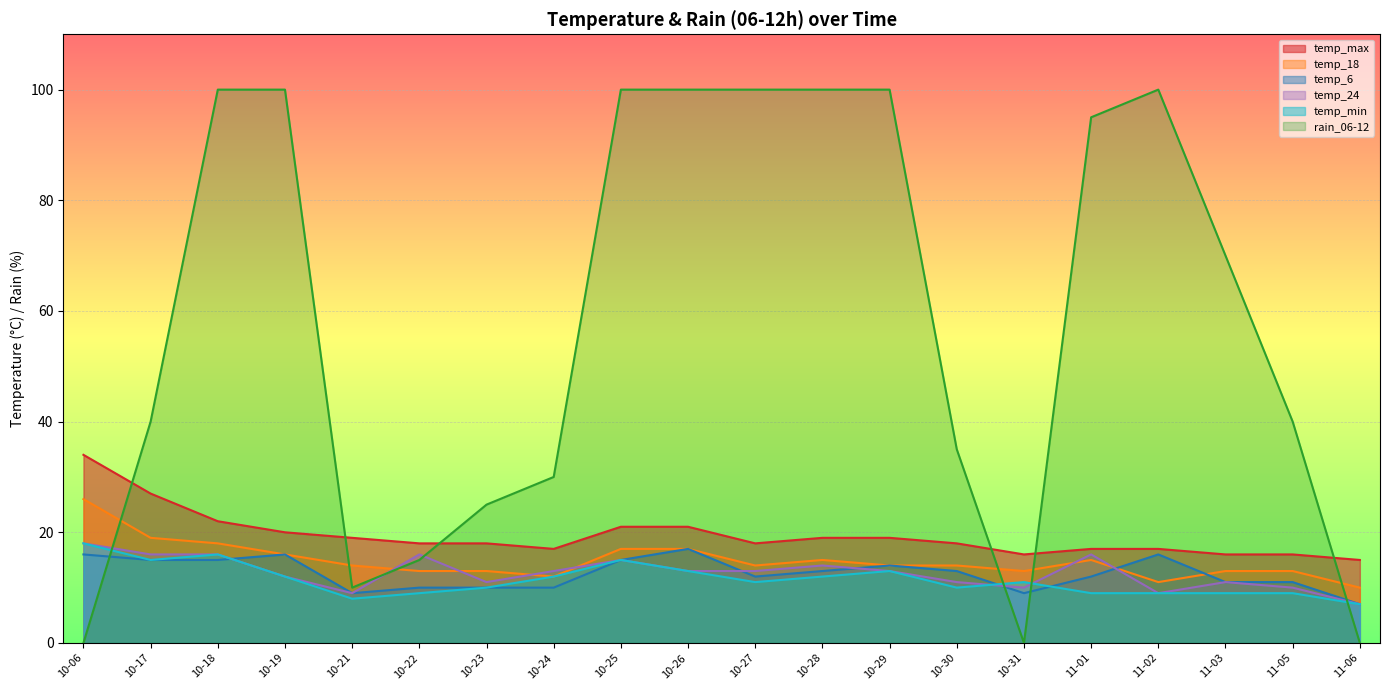

At how many categories does at least one series exceed 70?

9